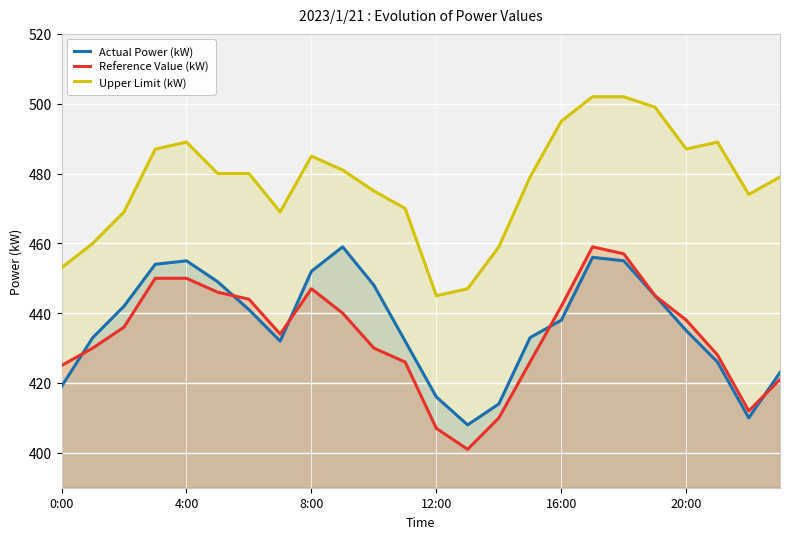

What are all the series names shown in the legend?

Actual Power (kW), Reference Value (kW), Upper Limit (kW)